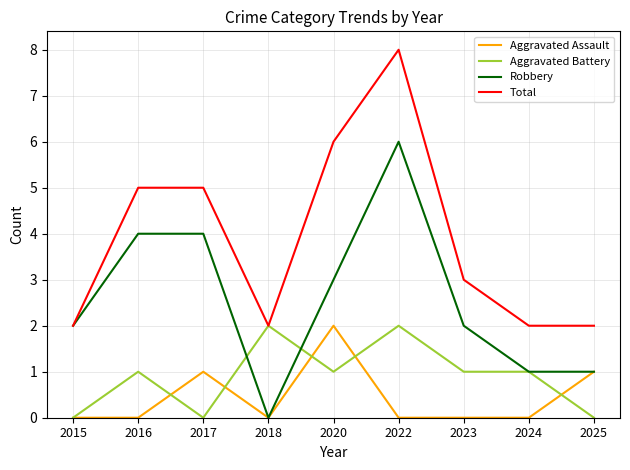

Count the Aggravated Battery values in the range 0 to 1.

7